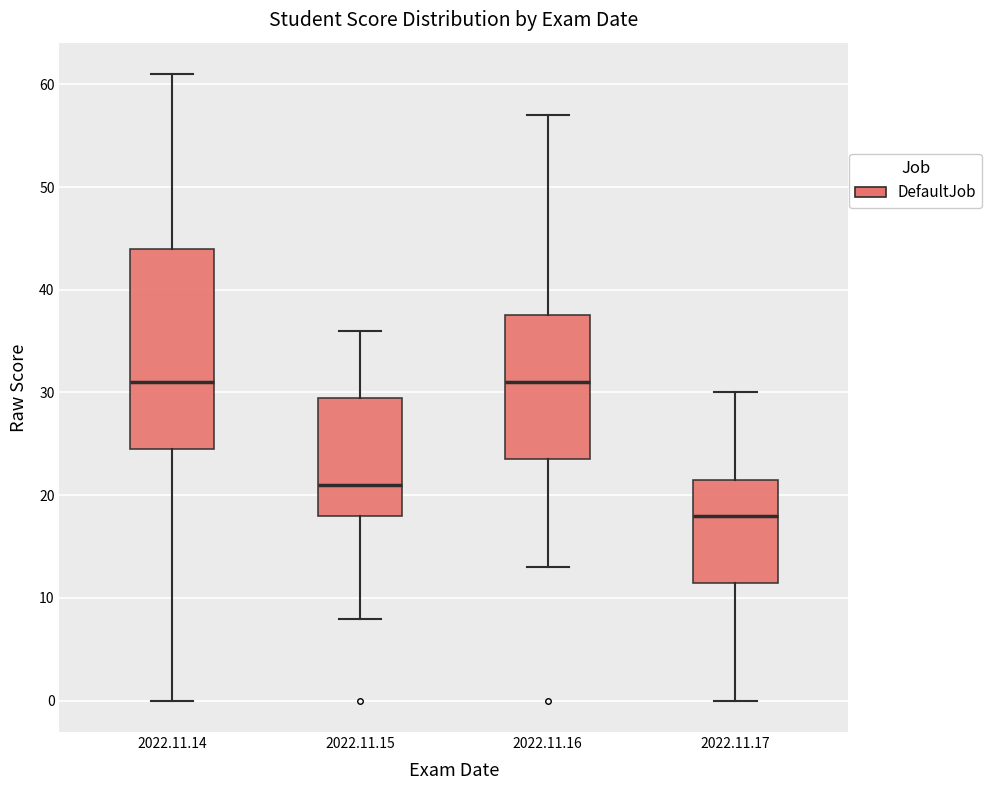

Reading left to right, read every box against the y-axis: the position of its median line, the range the box covers, and the ends of its whiskers. The values are not printed on the chart, so give them approximately, as read against the axis.

2022.11.14: median 31, box 25 to 44, whiskers 0 to 61
2022.11.15: median 21, box 18 to 30, whiskers 8 to 36
2022.11.16: median 31, box 24 to 38, whiskers 13 to 57
2022.11.17: median 18, box 12 to 22, whiskers 0 to 30